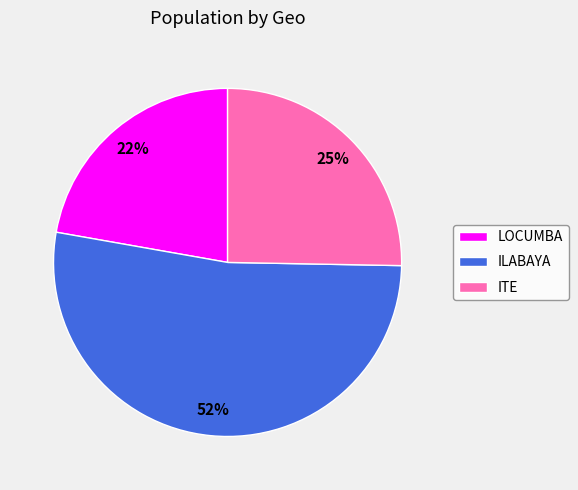

Which slice represents more than half of the pie?

ILABAYA